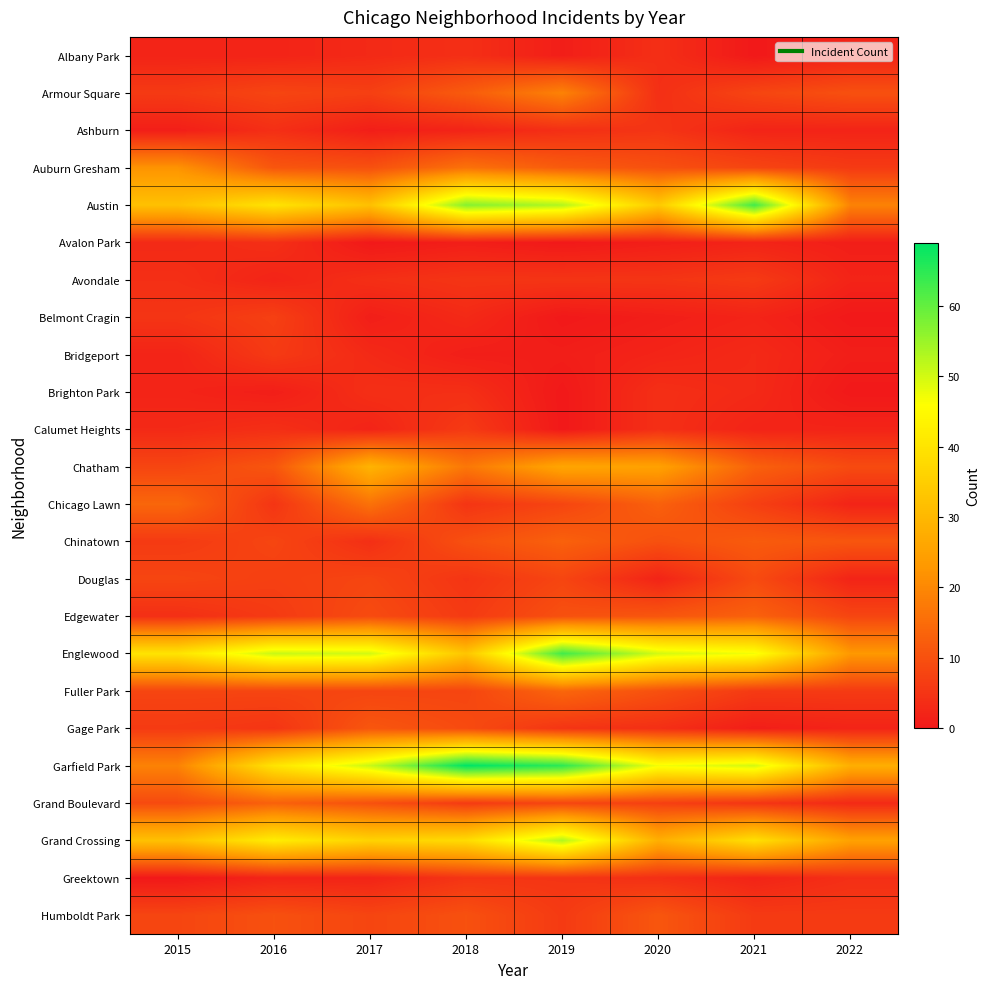

At which category does the chart reach its peak across all series?

2018